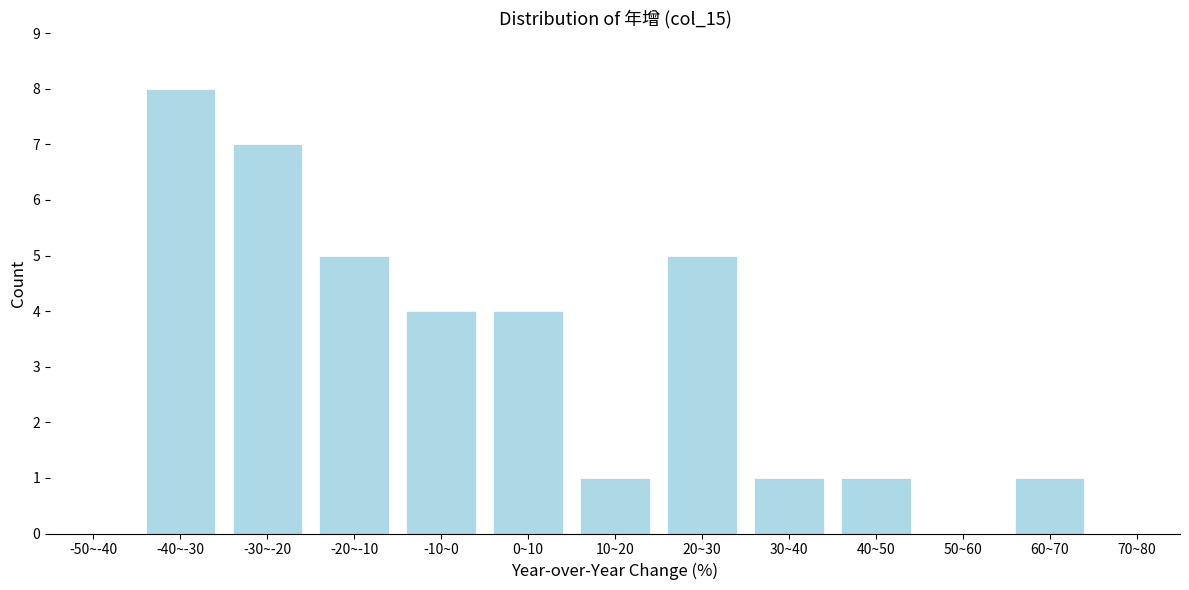

Reading right to left, list all the values displayed in this chart.

70~80=0	60~70=1	50~60=0	40~50=1	30~40=1	20~30=5	10~20=1	0~10=4	-10~0=4	-20~-10=5	-30~-20=7	-40~-30=8	-50~-40=0